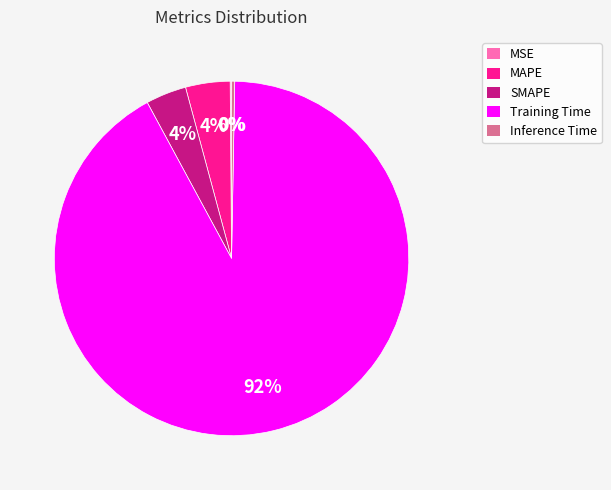

The Inference Time slice represents 0% of the pie. True or false?

True